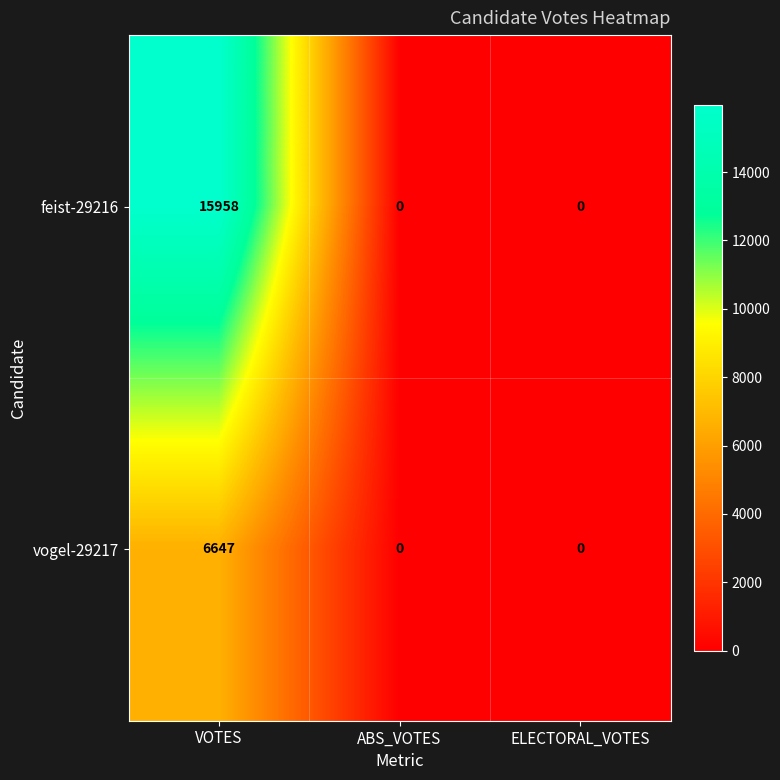

What is the average value of the vogel-29217 series?

2216